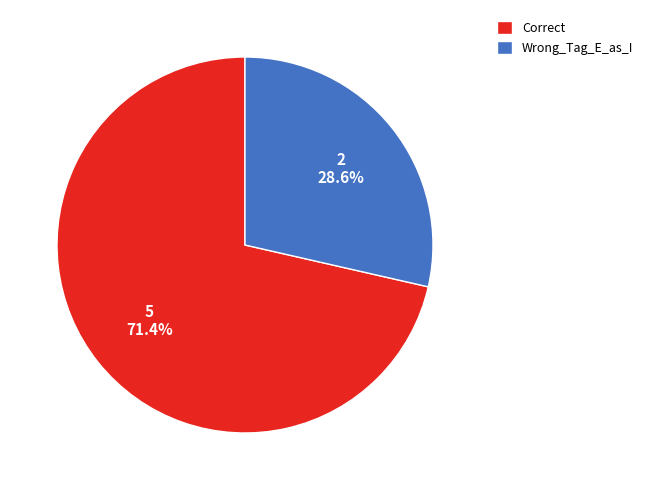

Which has a higher value, Correct or Wrong_Tag_E_as_I?

Correct